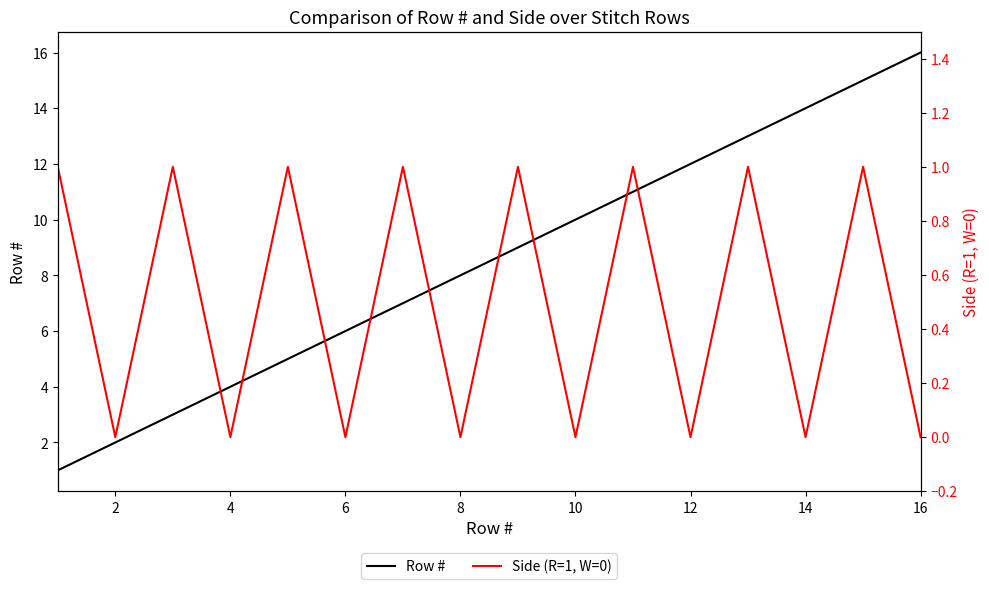

Rank the series by their maximum value, from highest to lowest.

Row #, Side (R=1, W=0)